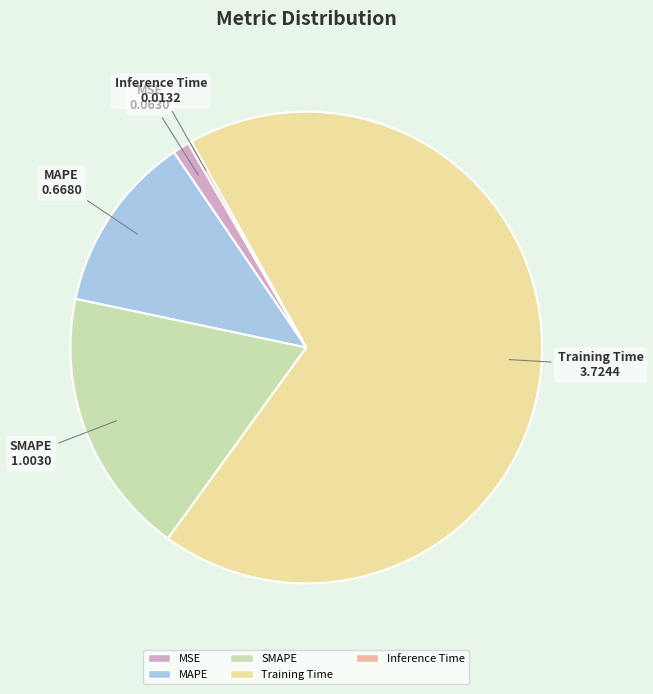

What is the change in value from MSE to SMAPE?

+0.9